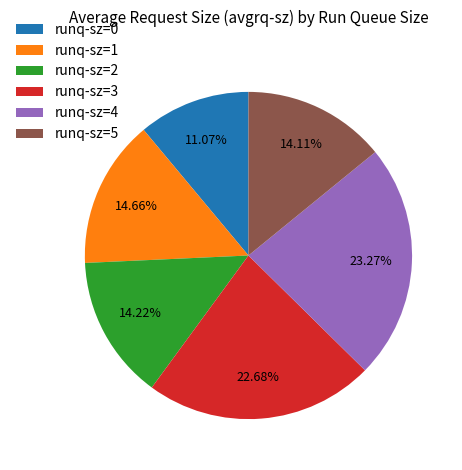

Do runq-sz=3 and runq-sz=0 together represent more than half of the pie?

No